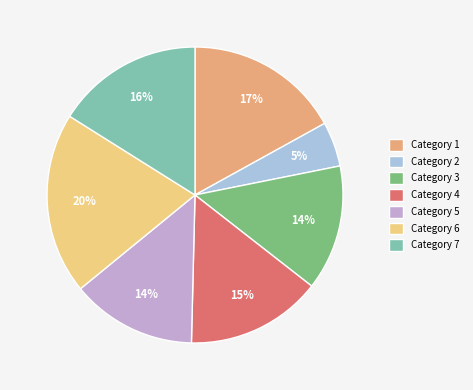

To the nearest percent, what portion does Category 7 represent?

16%